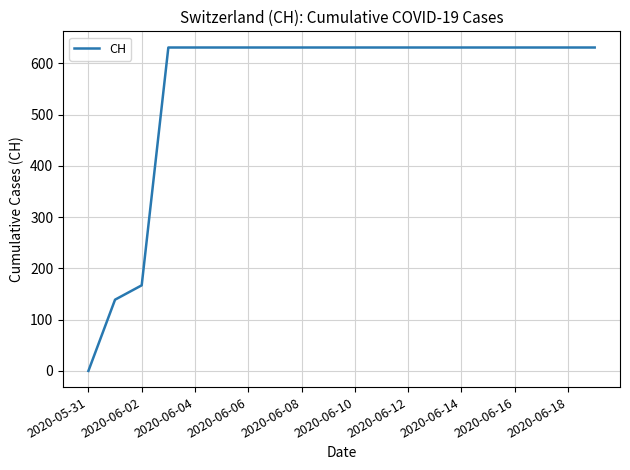

What is the maximum value shown in the chart?

631